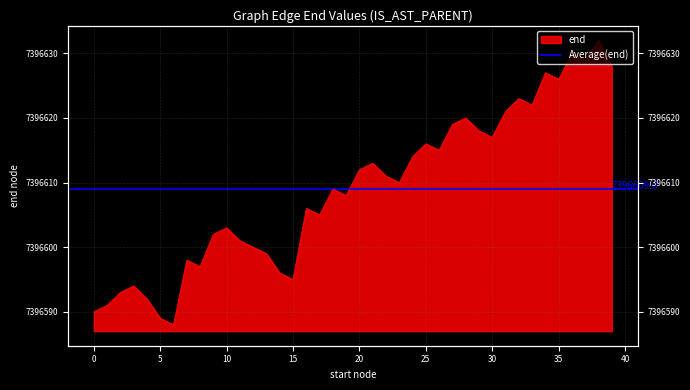

The value at 10 is 11213618. True or false?

False